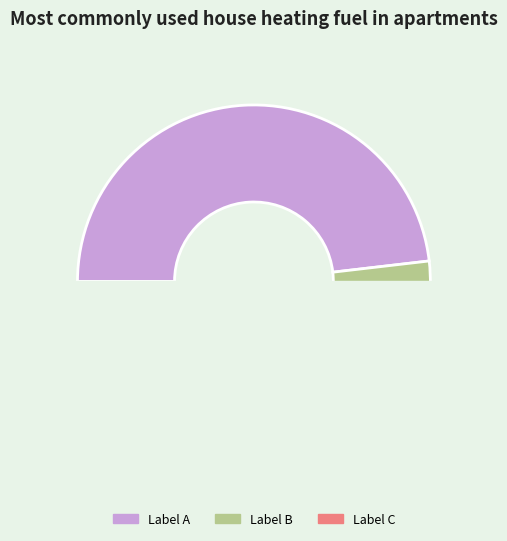

To the nearest percent, what is the average slice percentage?

33%